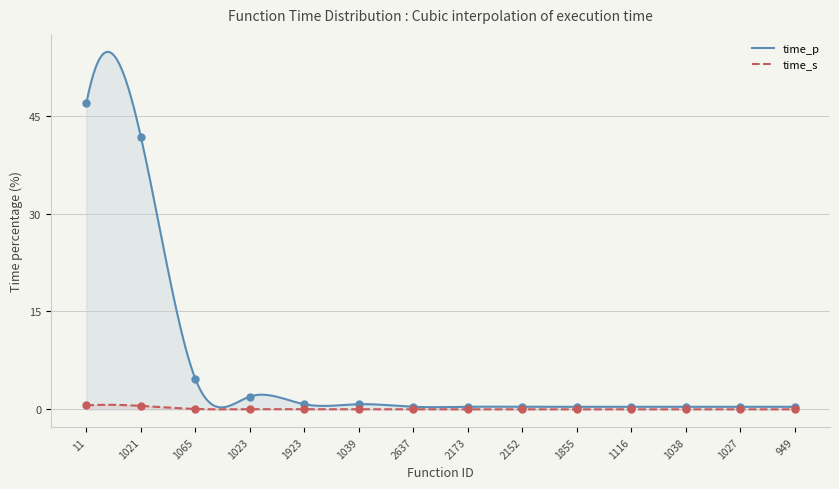

What are all the series names shown in the legend?

time_p, time_s